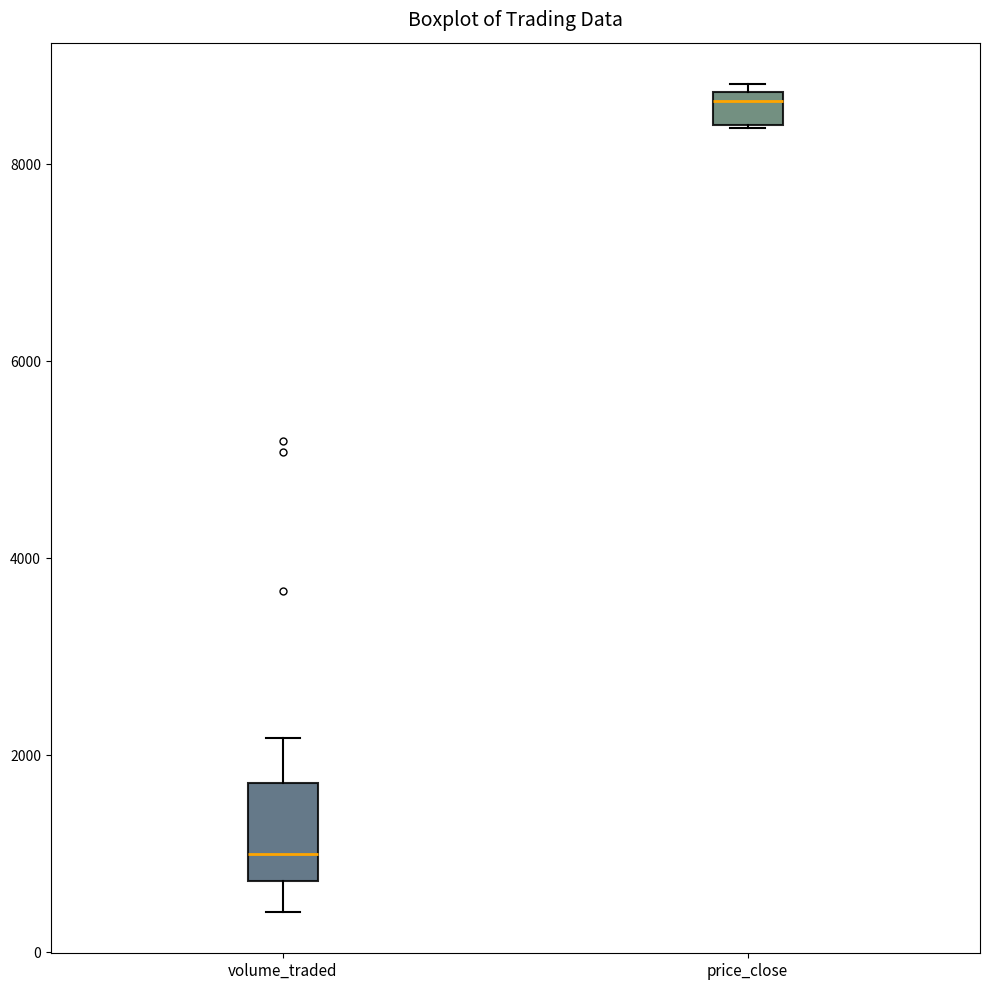

Which box's median line is the highest?

price_close